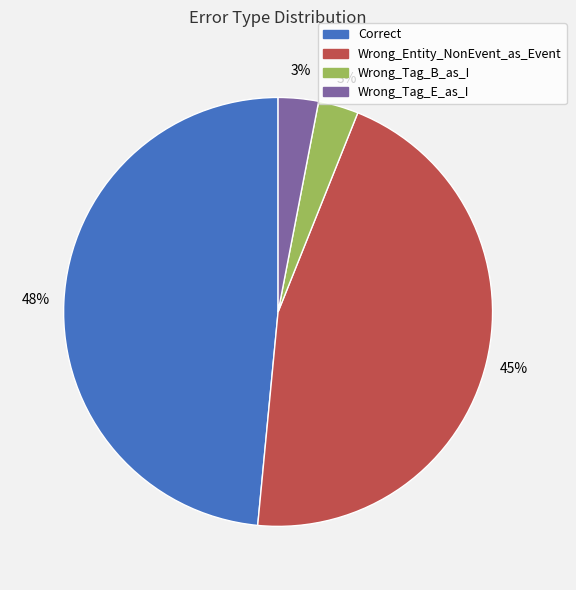

Combined, do Wrong_Tag_B_as_I and Wrong_Entity_NonEvent_as_Event account for over 50%?

No